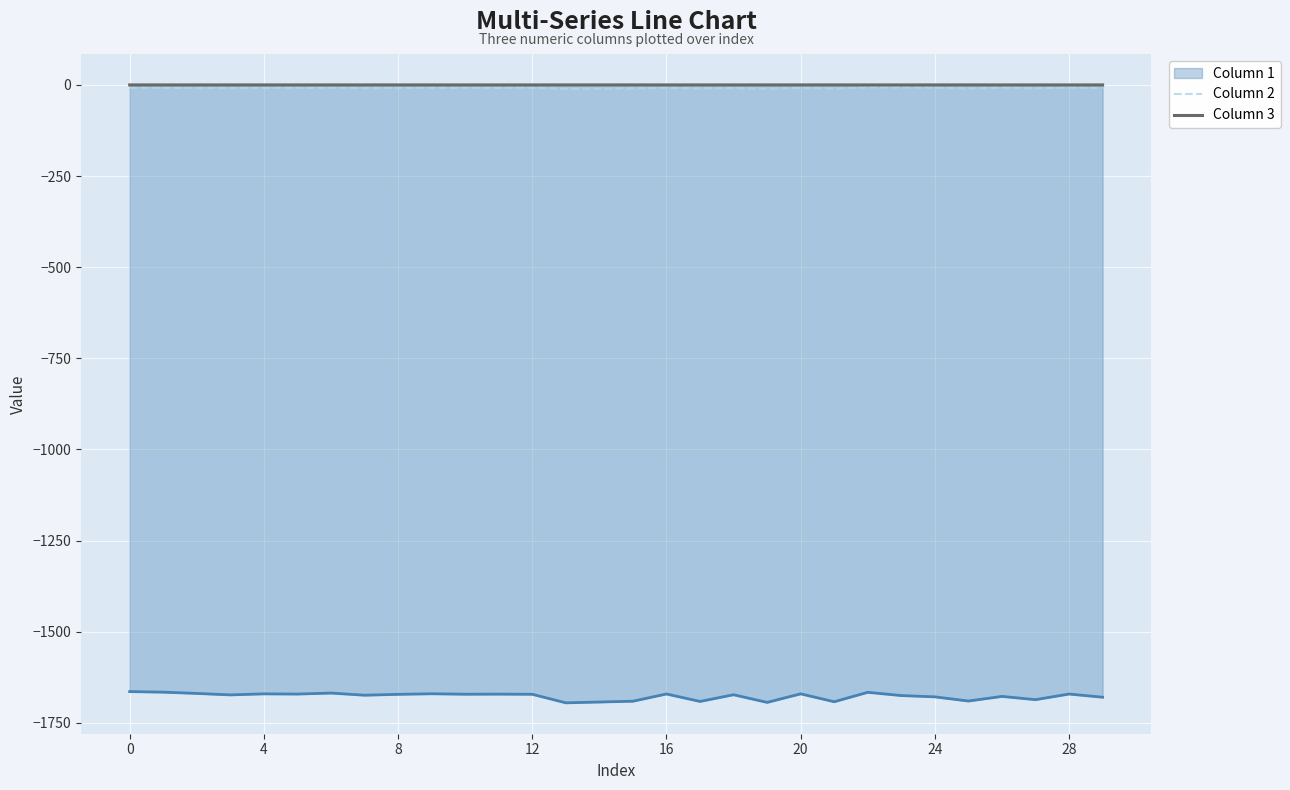

True or false: Column 3 and Column 2 intersect in this chart.

False